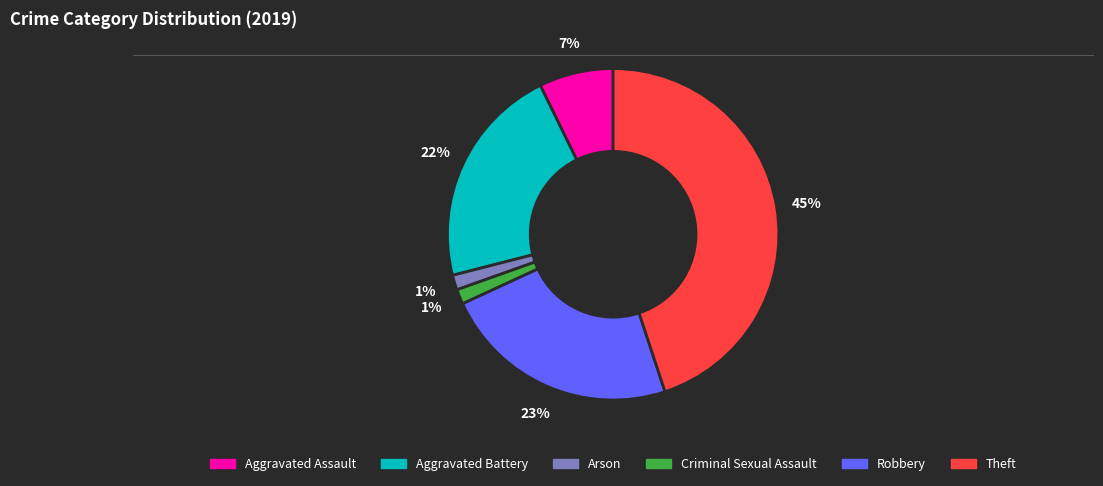

To the nearest percent, what is the average slice percentage?

17%